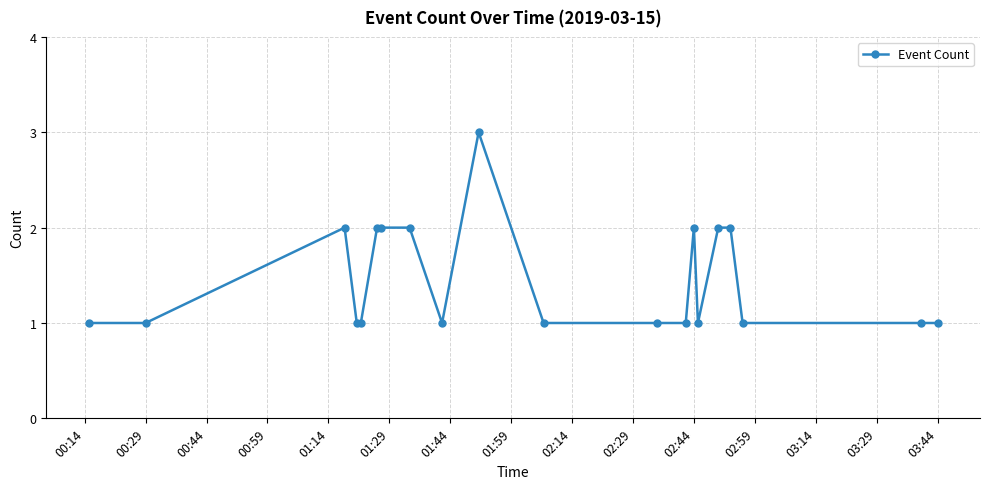

What is the maximum value shown in the chart?

3